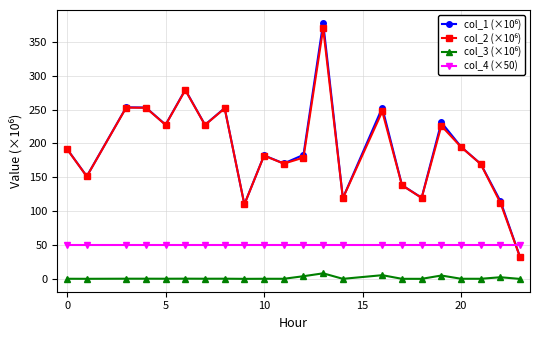

At how many categories does at least one series exceed 58?

21